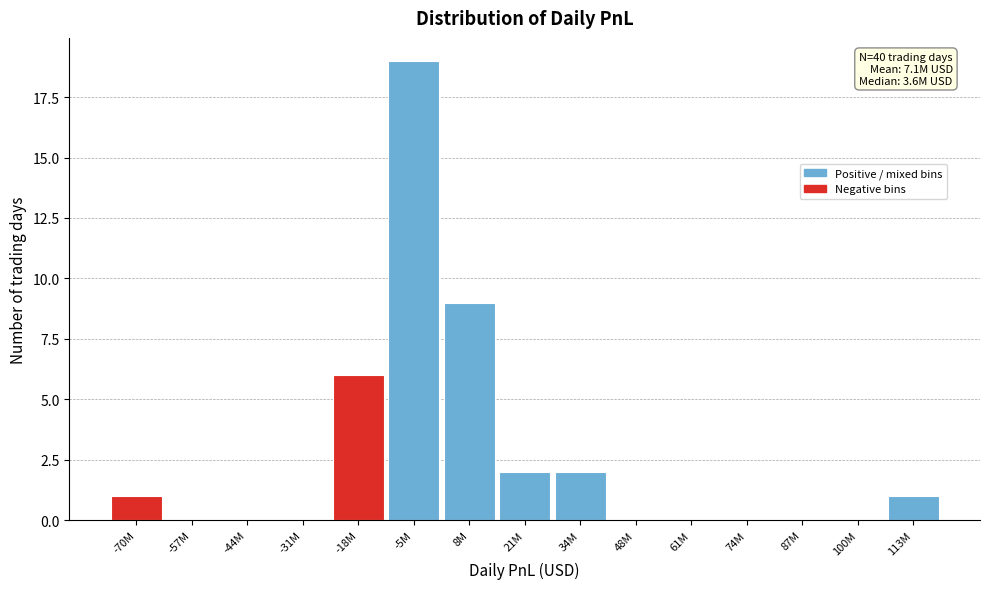

Reading right to left, extract all data points from this chart.

113M=1	100M=0	87M=0	74M=0	61M=0	48M=0	34M=2	21M=2	8M=9	-5M=19	-18M=6	-31M=0	-44M=0	-57M=0	-70M=1